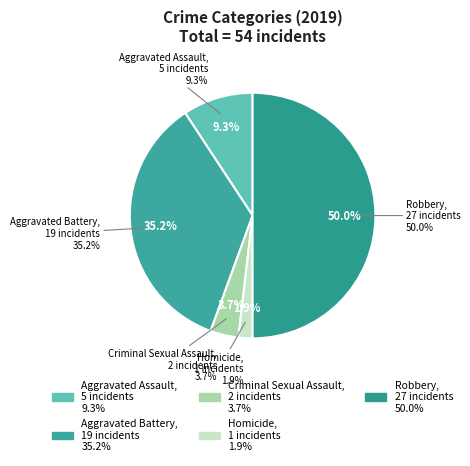

To the nearest percent, what percentage of the pie is Aggravated Battery?

35%